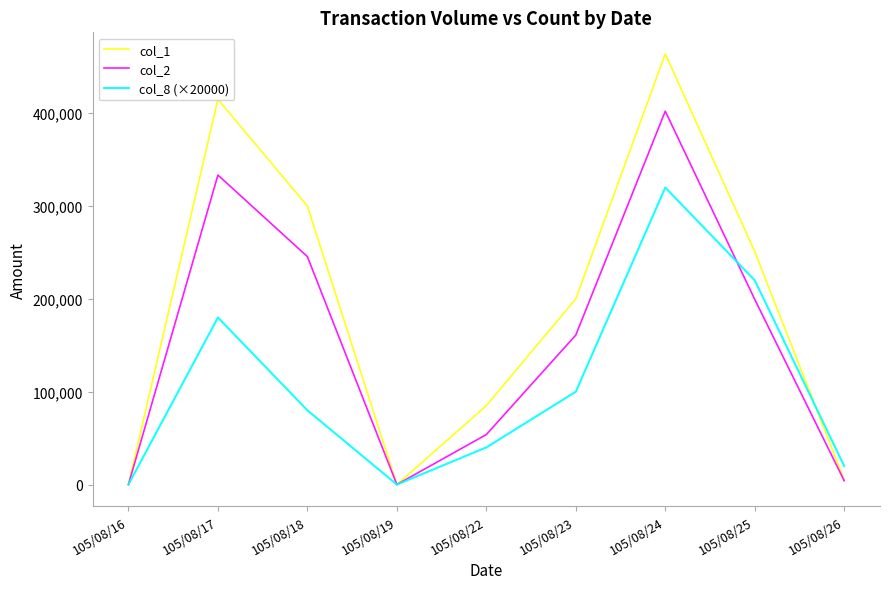

List the series in order of their peak value, lowest first.

col_8 (×20000), col_2, col_1